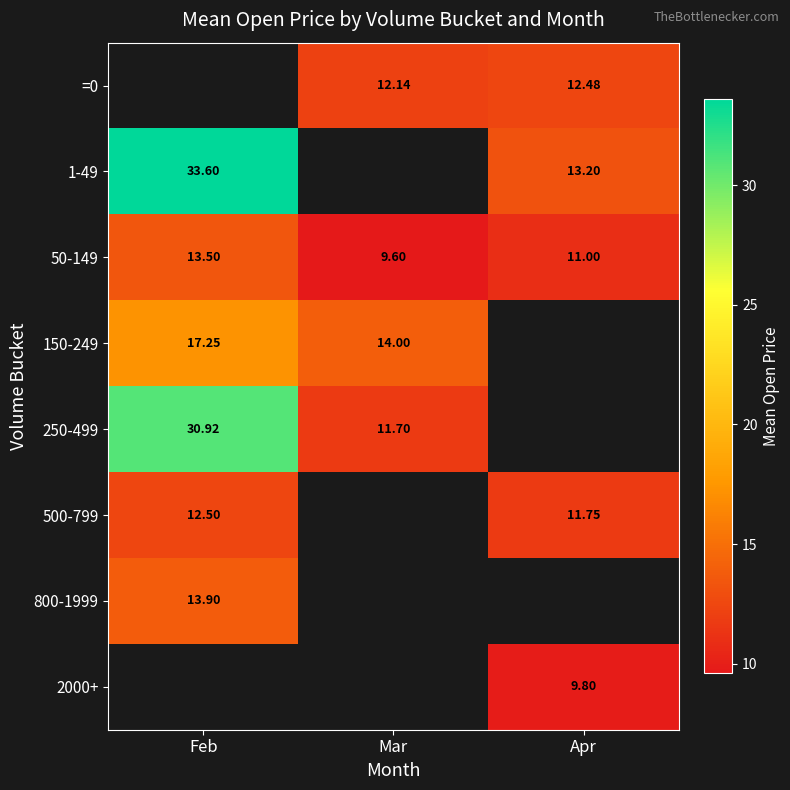

Is the value of 1-49 at Apr greater than the value of 250-499 at Mar?

Yes